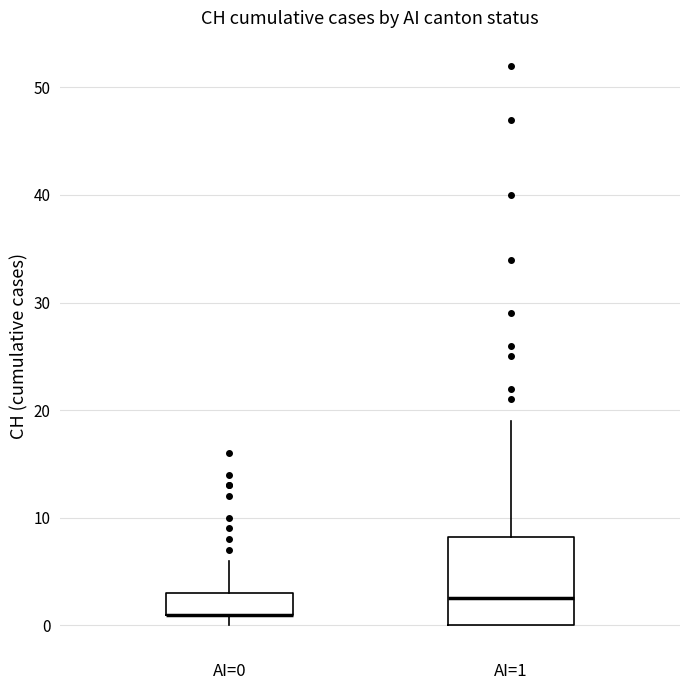

Reading left to right, transcribe this box plot: for each box, give where its median line is, the range the box spans, and where its two whiskers end, as read against the y-axis. The values are not printed on the chart, so give them approximately, as read against the axis.

AI=0: median 1 (drawn on the box's lower edge), box 1 to 3, whiskers 0 to 6
AI=1: median 3, box 0 to 8, whiskers 0 to 19